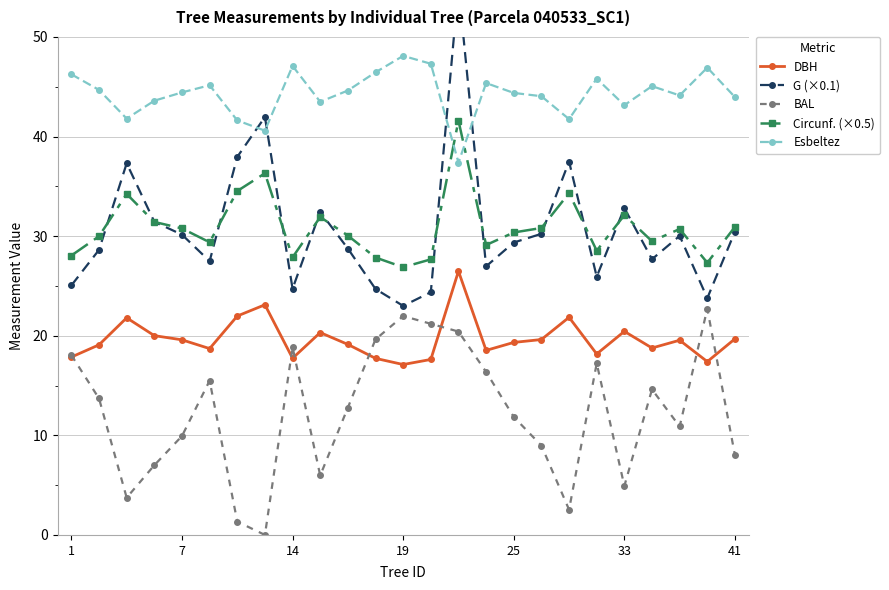

How many lines are shown in the chart?

5